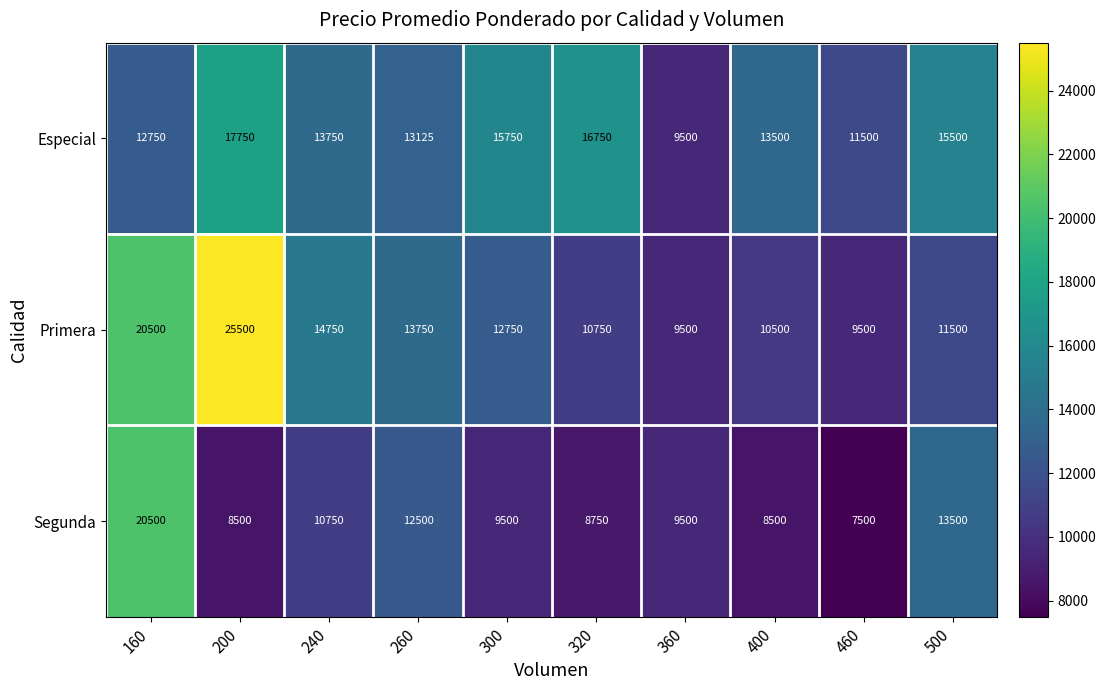

Reading left to right, extract all data points from this chart.

Especial: 12750	17750	13750	13125	15750	16750	9500	13500	11500	15500
Primera: 20500	25500	14750	13750	12750	10750	9500	10500	9500	11500
Segunda: 20500	8500	10750	12500	9500	8750	9500	8500	7500	13500